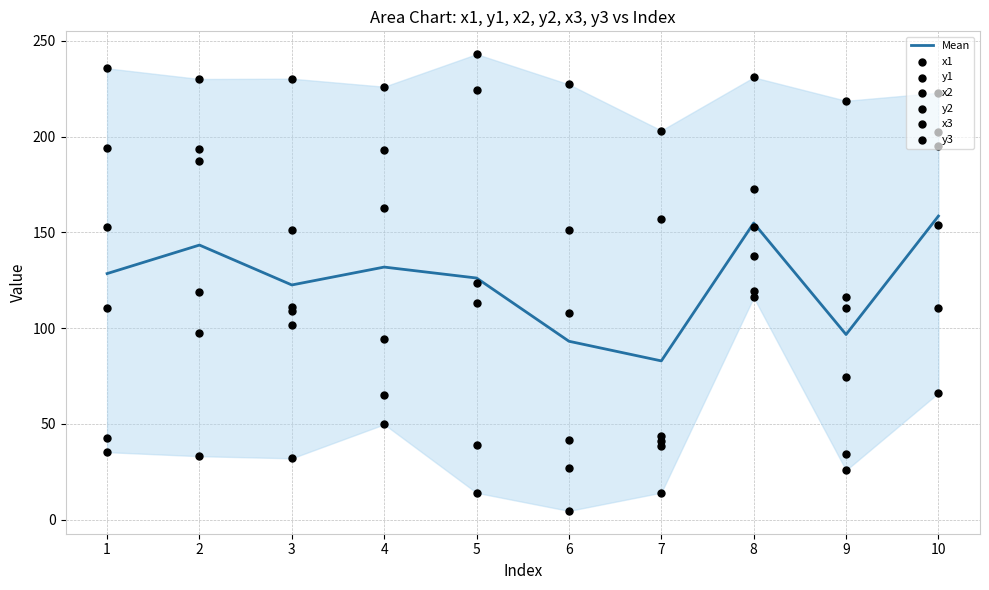

At how many categories does at least one series exceed 77?

10